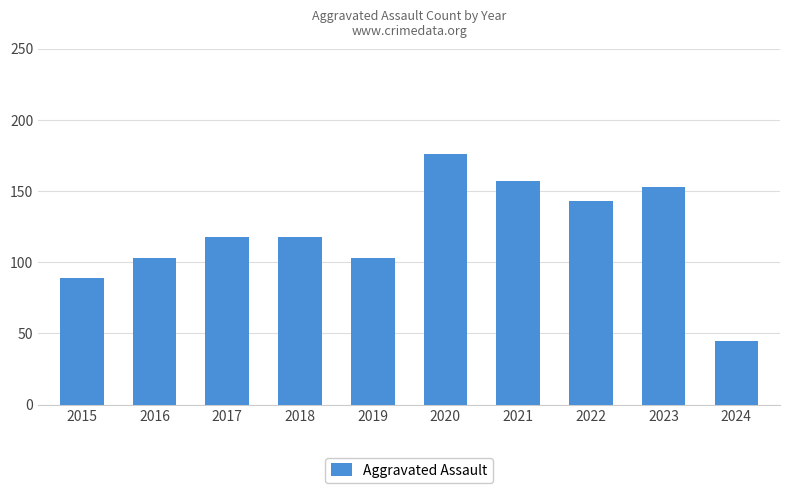

Reading left to right, list all the values displayed in this chart.

2015=89	2016=103	2017=118	2018=118	2019=103	2020=176	2021=157	2022=143	2023=153	2024=45